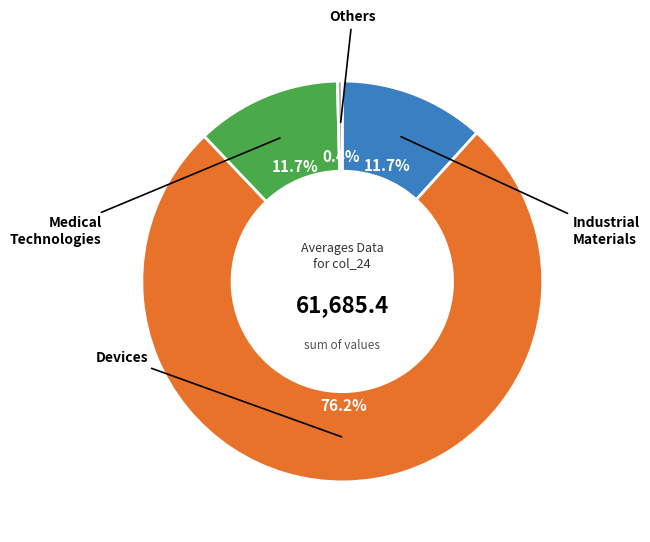

To the nearest percent, what is the difference between the largest and smallest slice percentages?

76%